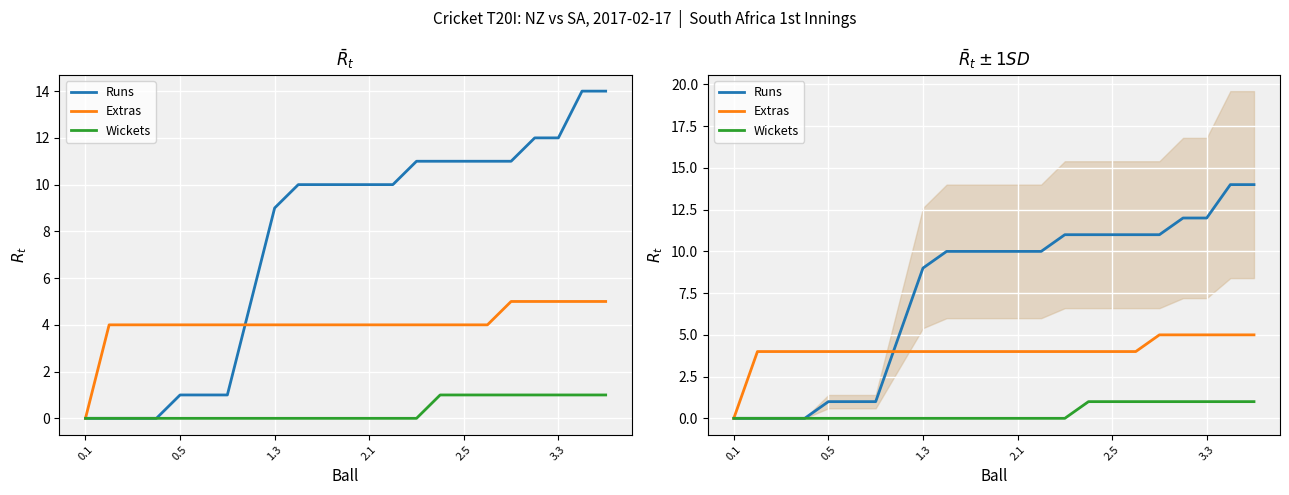

The Wickets series shows -1 at 9. True or false?

False